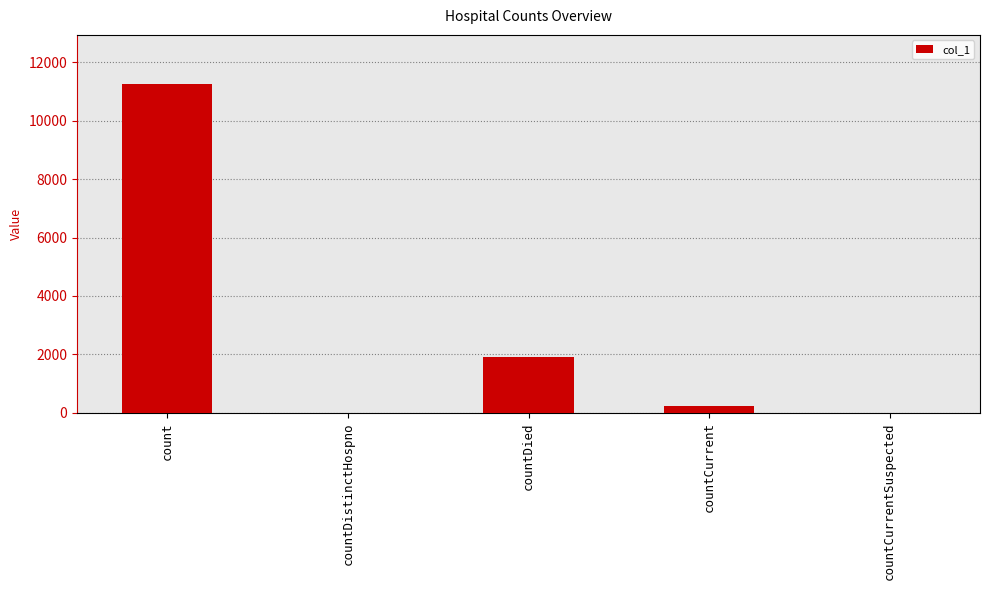

Which label corresponds to the largest value in the chart?

count